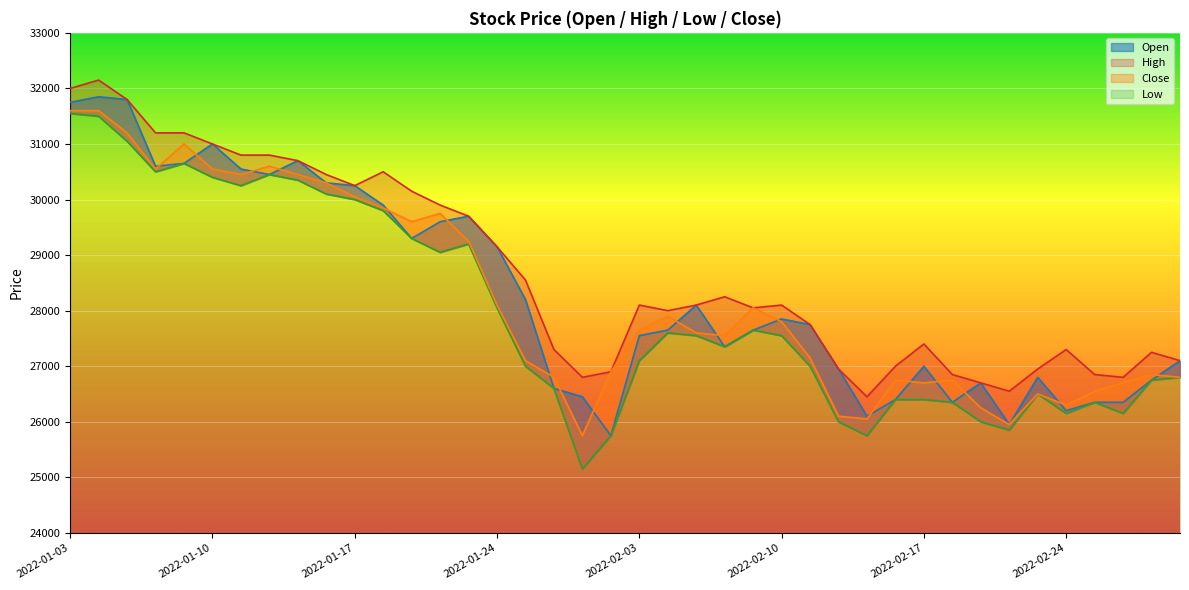

How many data points does each series have?

40